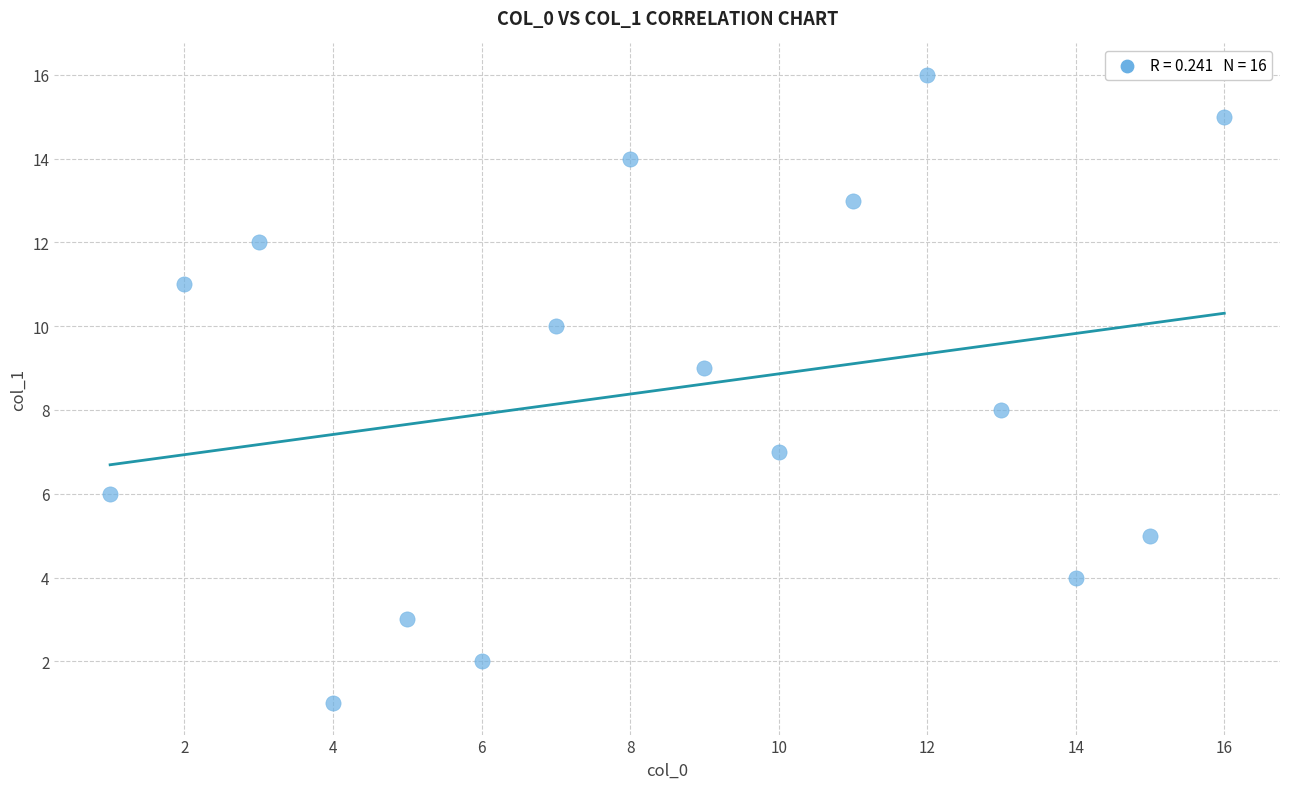

What is the range of Y values (max minus min)?

15